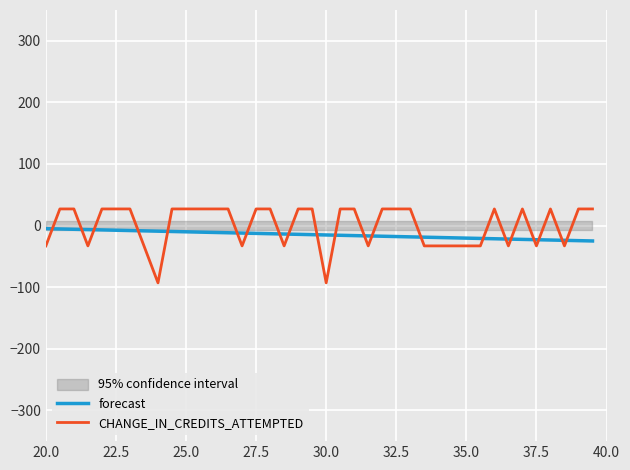

How many times do forecast and CHANGE_IN_CREDITS_ATTEMPTED cross each other?

21